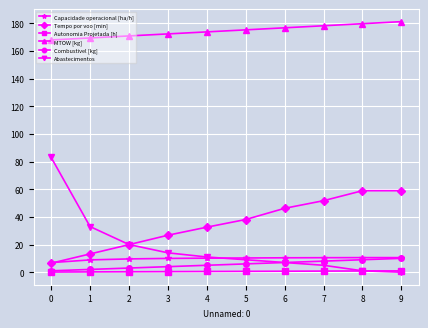

True or false: MTOW [kg] has a value of 43.7 at 7.

False